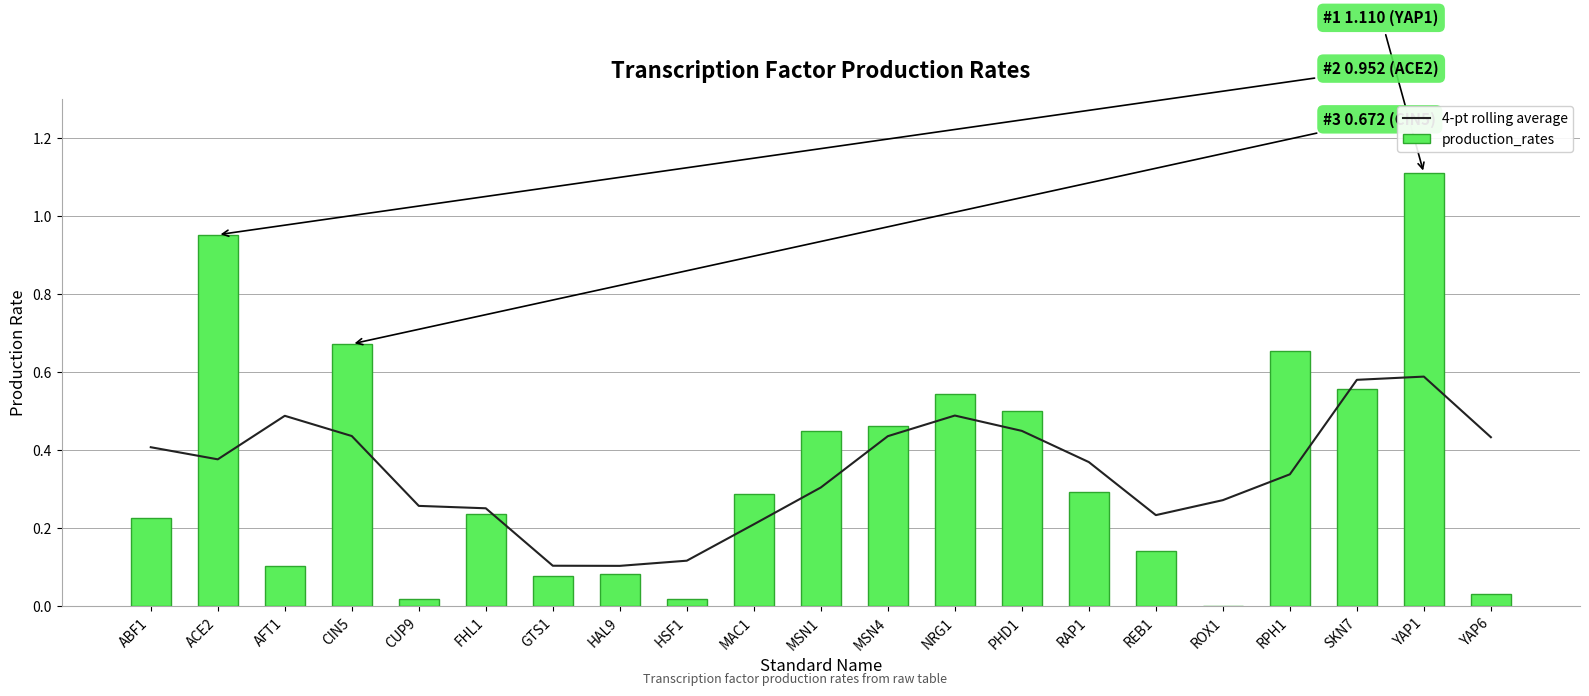

List the labels in order of production_rates value, smallest first.

ROX1, HSF1, CUP9, YAP6, GTS1, HAL9, AFT1, REB1, ABF1, FHL1, MAC1, RAP1, MSN1, MSN4, PHD1, NRG1, SKN7, RPH1, CIN5, ACE2, YAP1